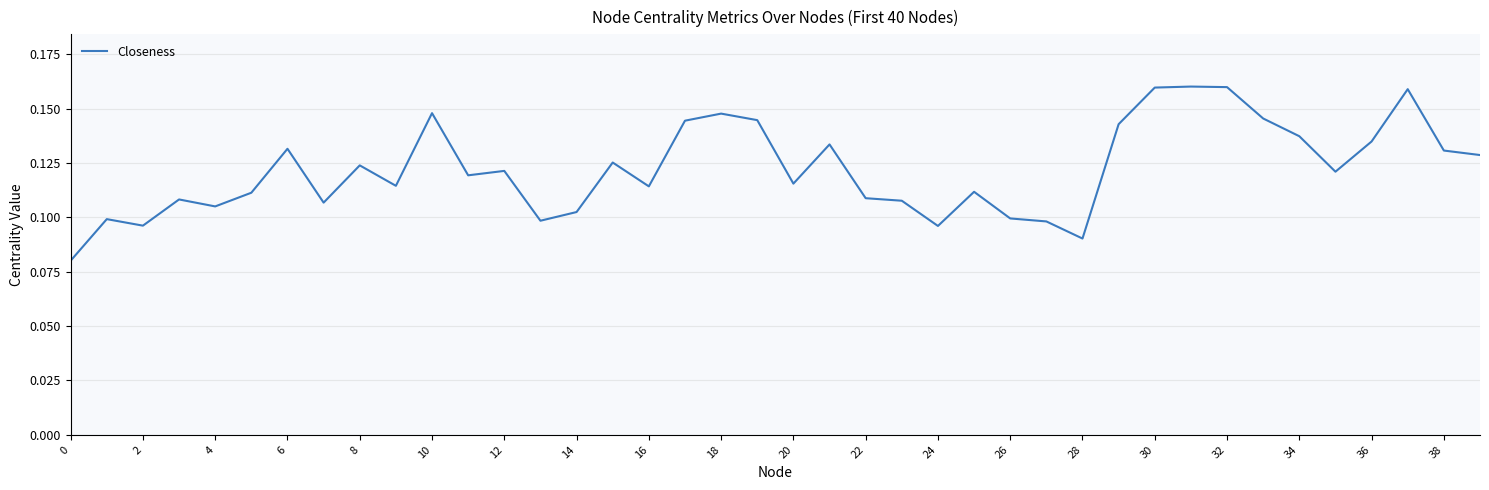

How many lines are shown in the chart?

1